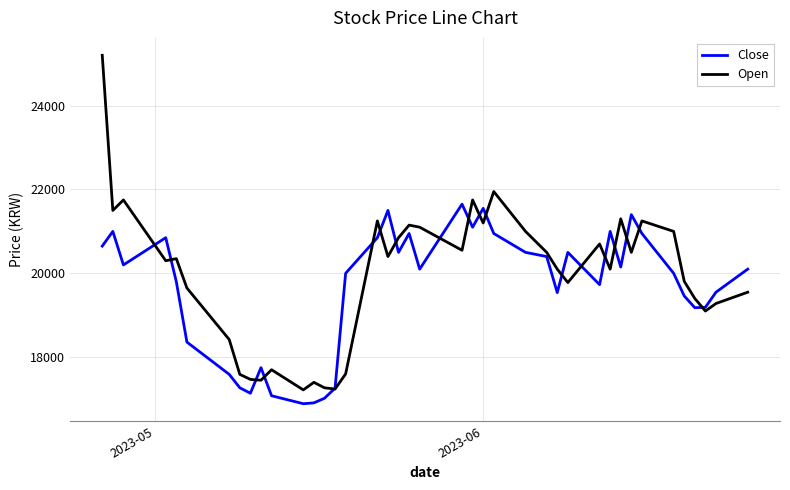

What is the greatest value displayed?

25200